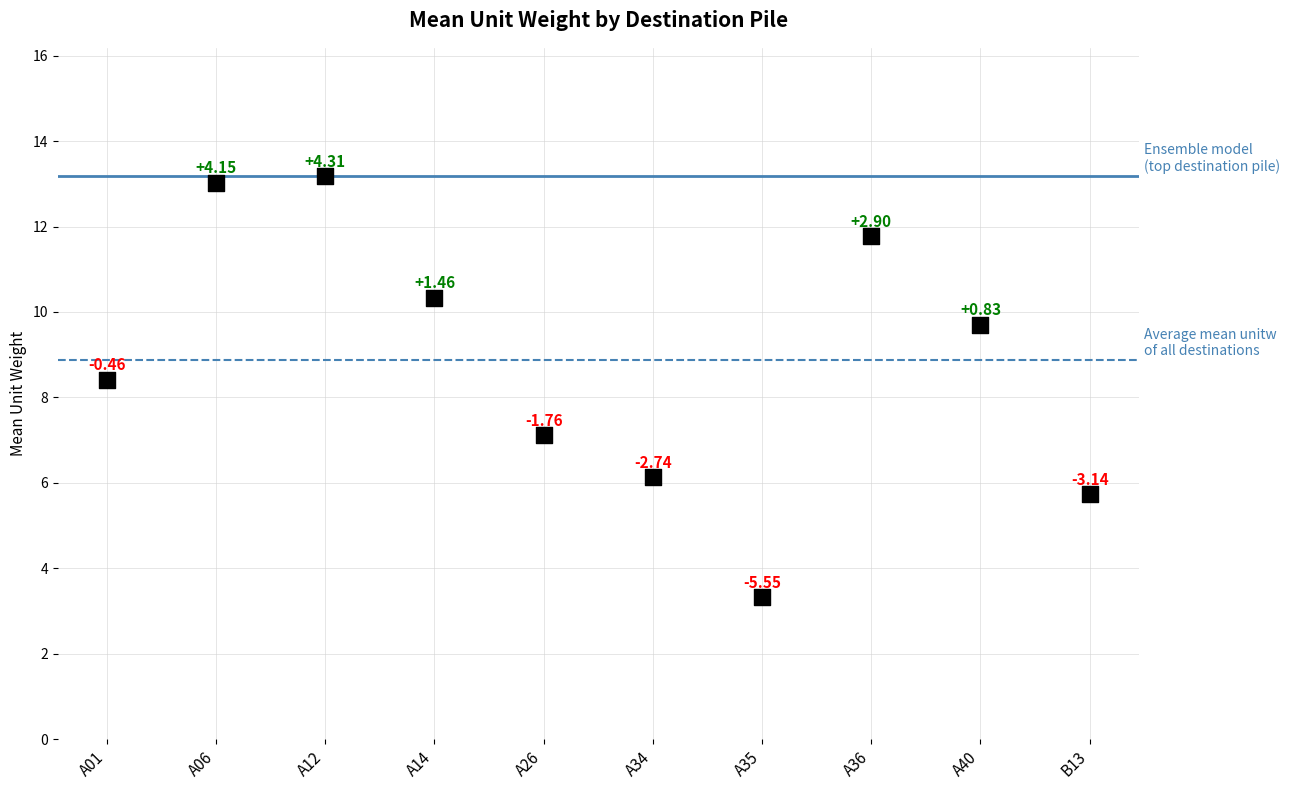

What is the range of Y values (max minus min)?

9.9